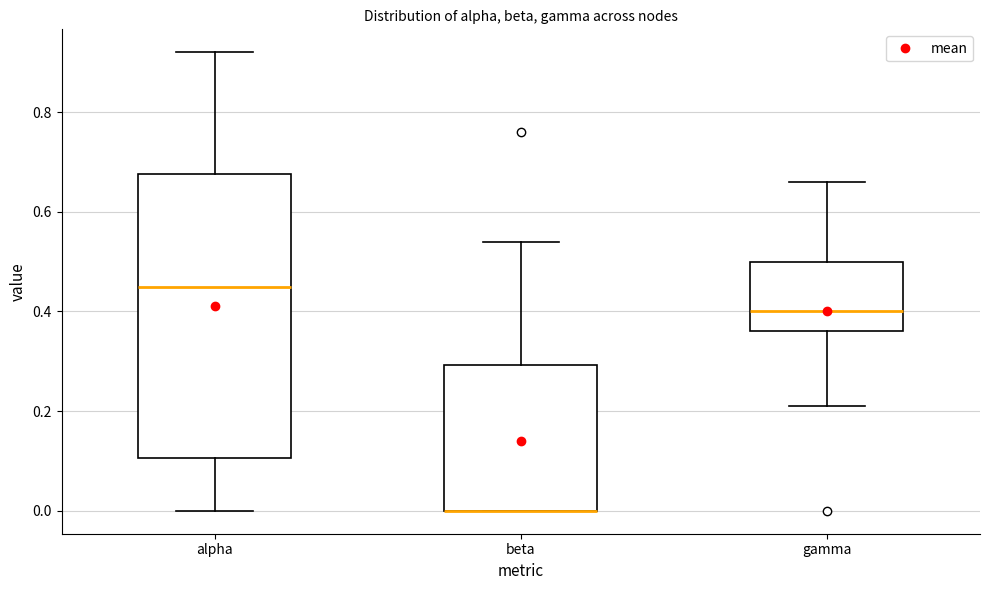

Reading left to right, transcribe this box plot: for each box, give where its median line is, the range the box spans, and where its two whiskers end, as read against the y-axis. The values are not printed on the chart, so give them approximately, as read against the axis.

alpha: median 0.46, box 0.10 to 0.68, whiskers 0.00 to 0.92
beta: median 0.00 (drawn on the box's lower edge), box 0.00 to 0.30, whiskers 0.00 to 0.54
gamma: median 0.40, box 0.36 to 0.50, whiskers 0.22 to 0.66